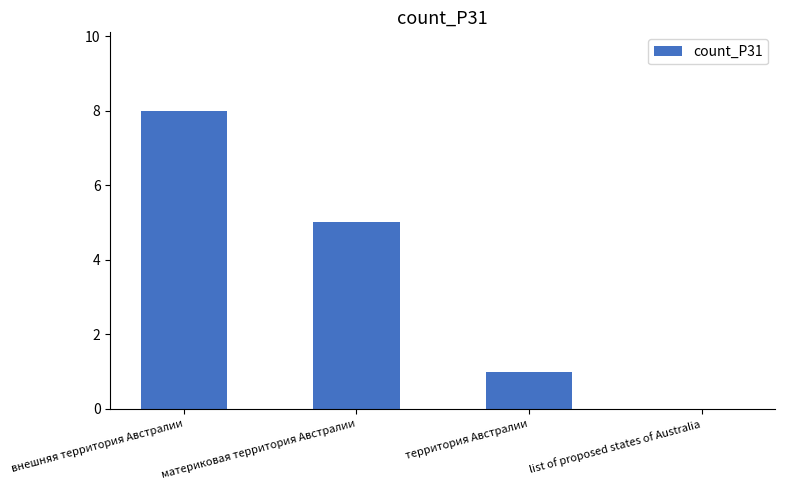

The value at внешняя территория Австралии is 3. True or false?

False